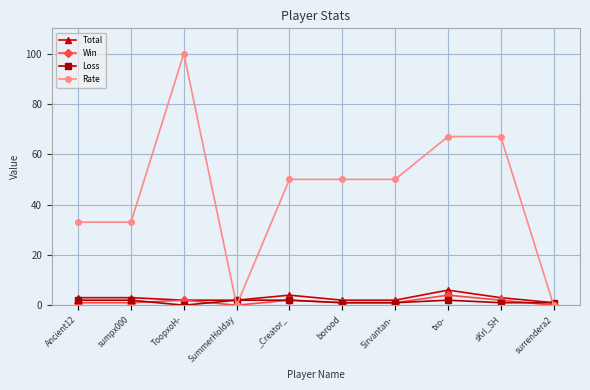

Which series has the largest range (max minus min)?

Rate